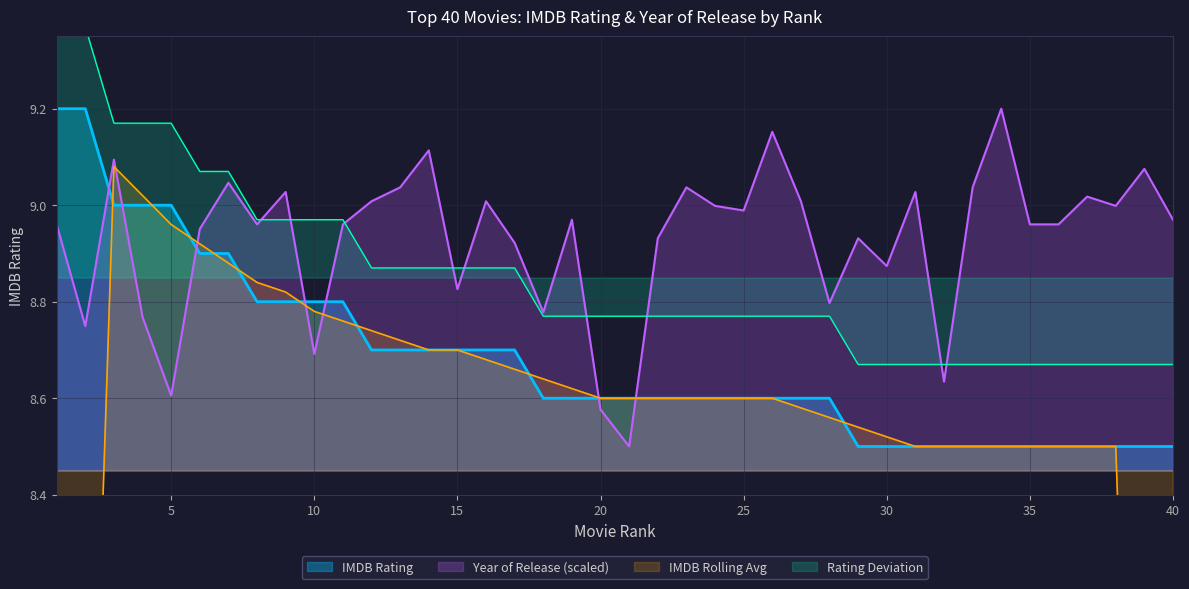

What value does the IMDB Rating series have at 17?

8.7